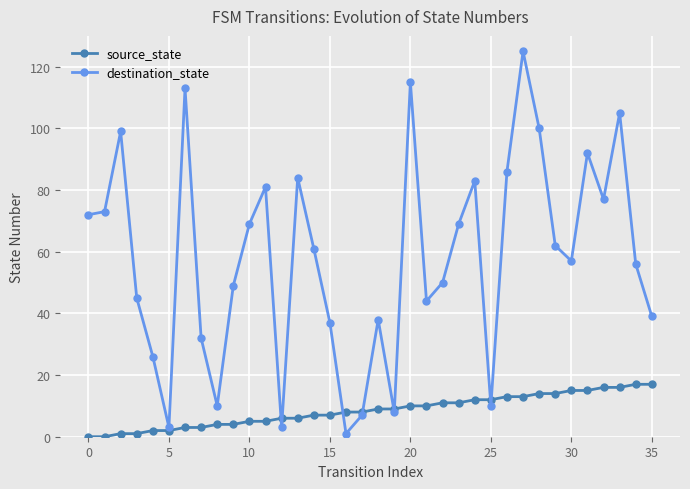

In destination_state, how many points are higher than both neighbors (excluding endpoints)?

10